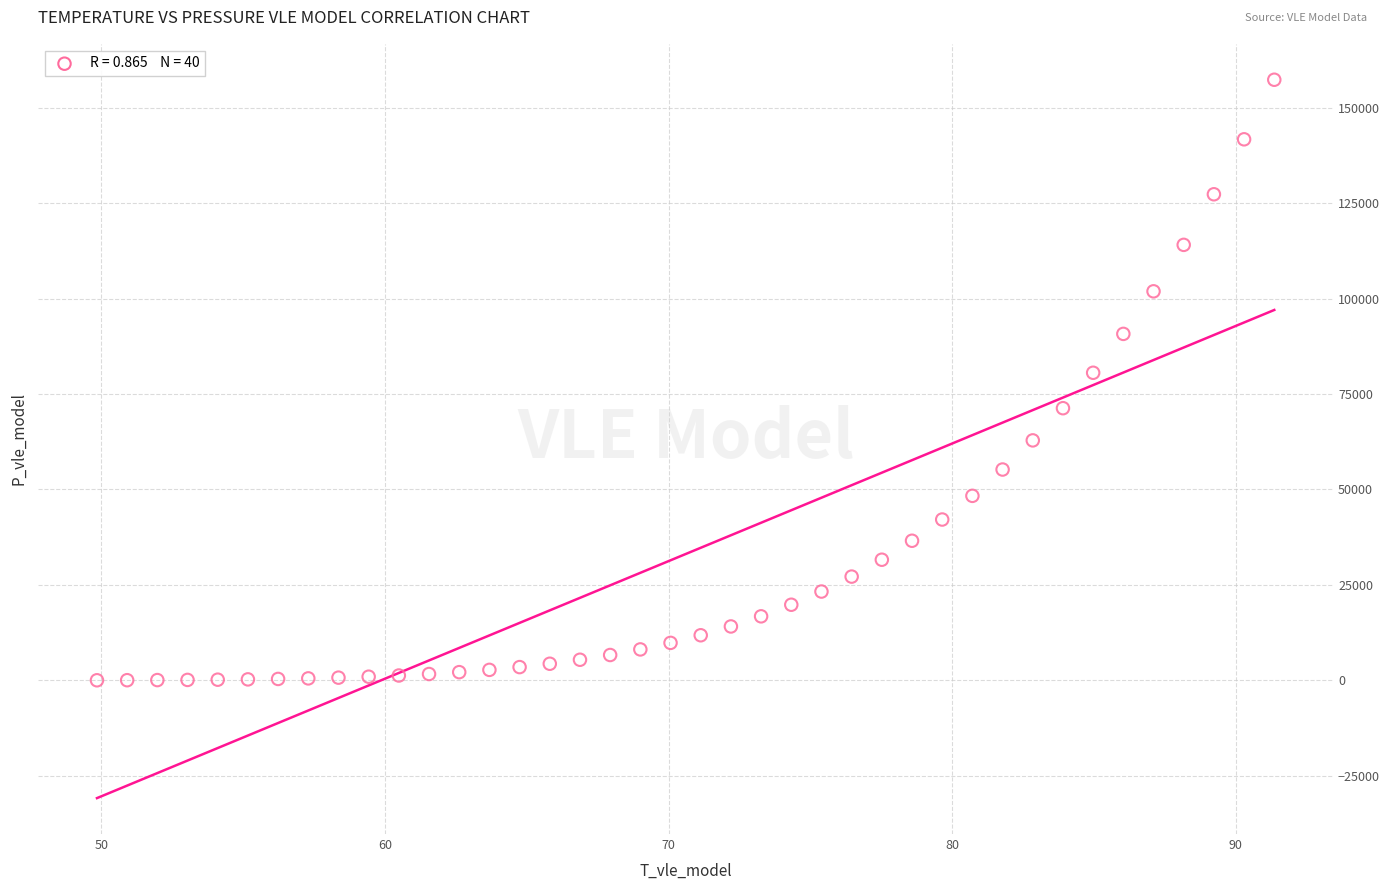

What is the range of X values (max minus min)?

41.5